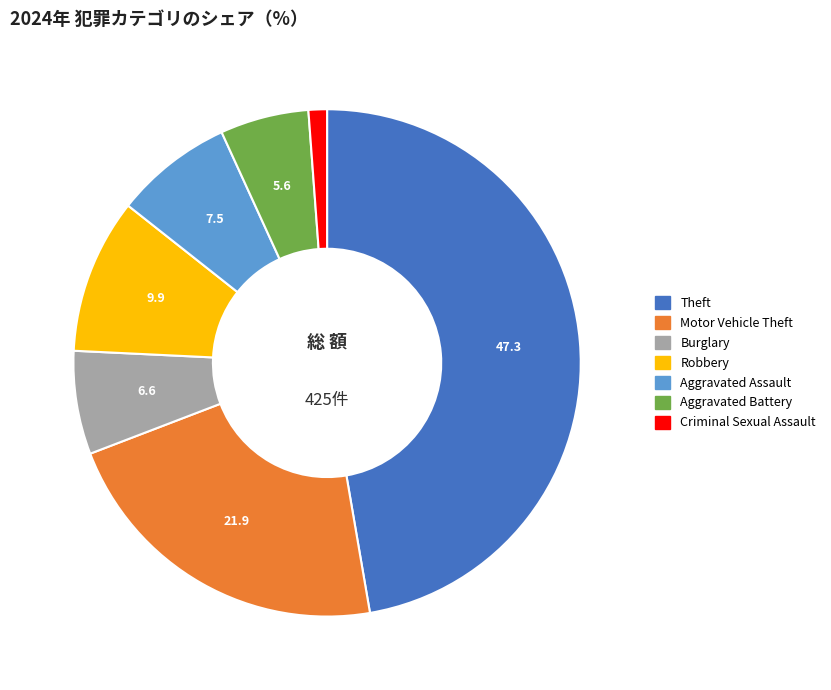

Rank the categories by value from lowest to highest.

Criminal Sexual Assault, Aggravated Battery, Burglary, Aggravated Assault, Robbery, Motor Vehicle Theft, Theft